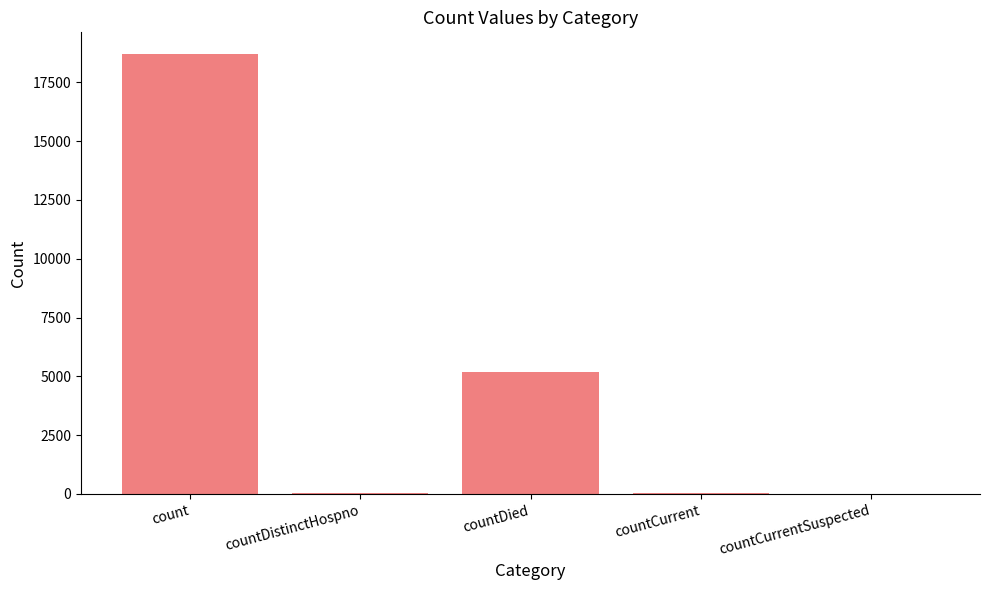

Where is the data nearest to the value 9346?

countDied